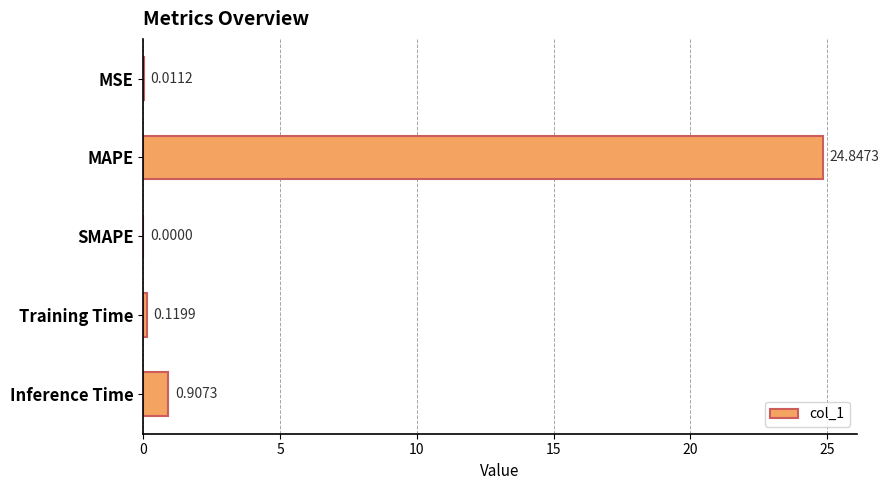

Which has a higher value, Inference Time or SMAPE?

Inference Time